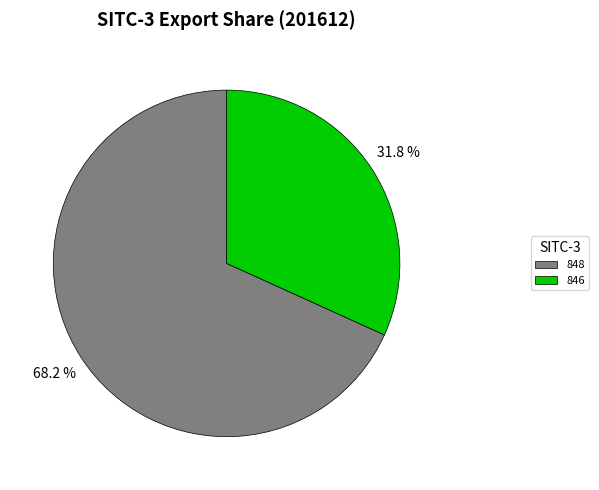

To the nearest percent, what is the difference between the 846 and 848 slice percentages?

36%